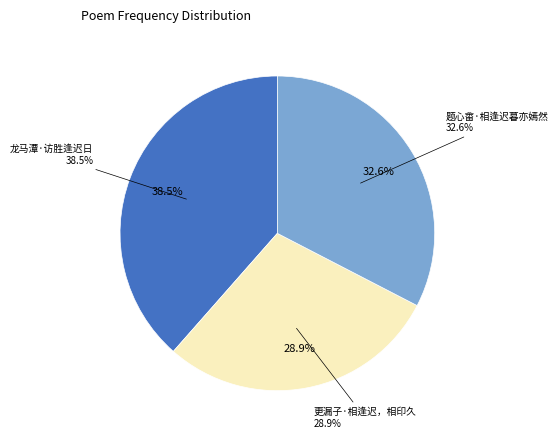

How many slices are in this pie chart?

3